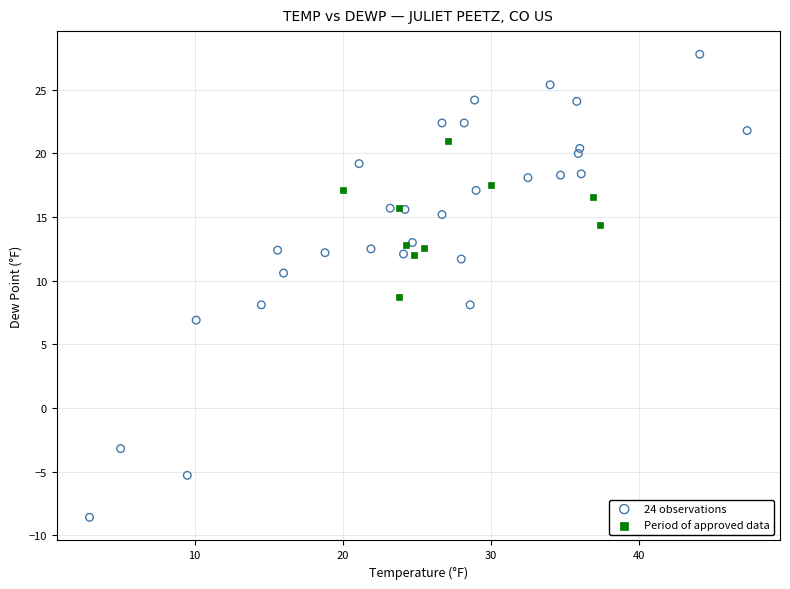

Which series reaches the maximum Y coordinate?

24 observations